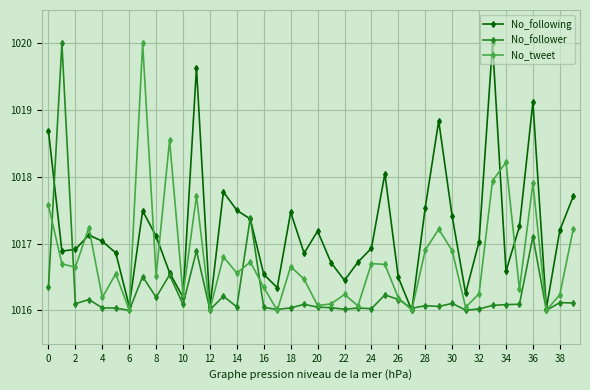

Which series has the largest total across all categories?

No_following